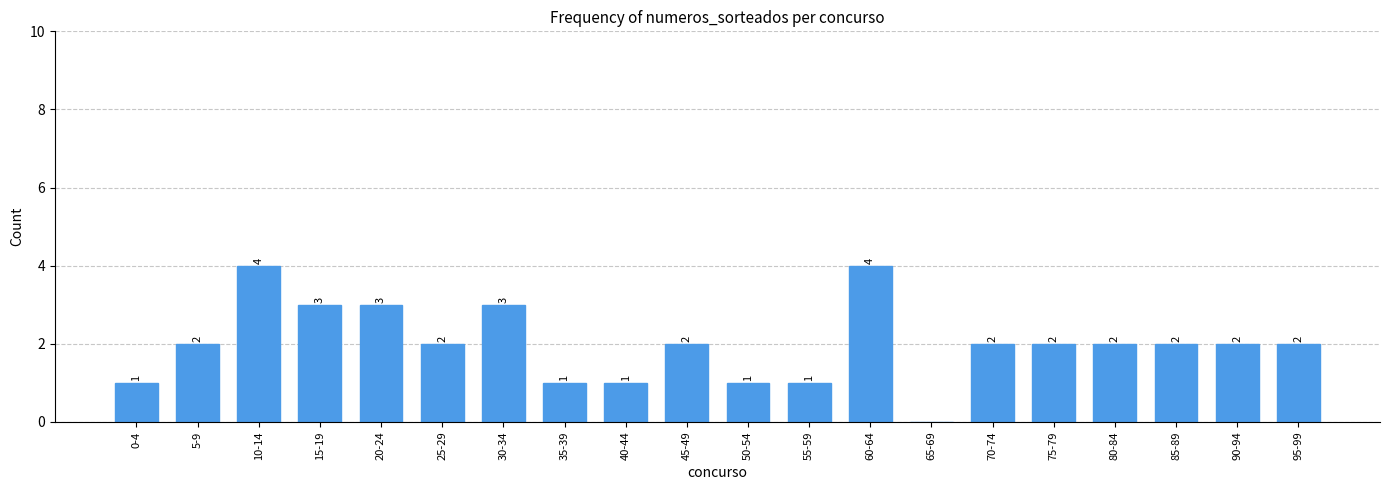

The value at 0-4 is 1. True or false?

True